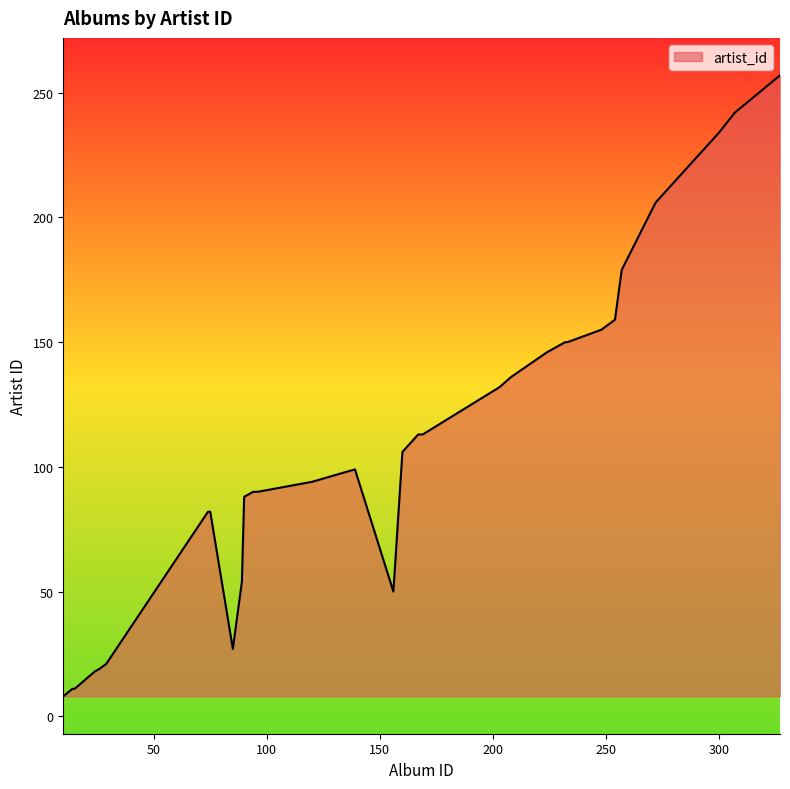

What is the difference between the maximum and minimum values?

249